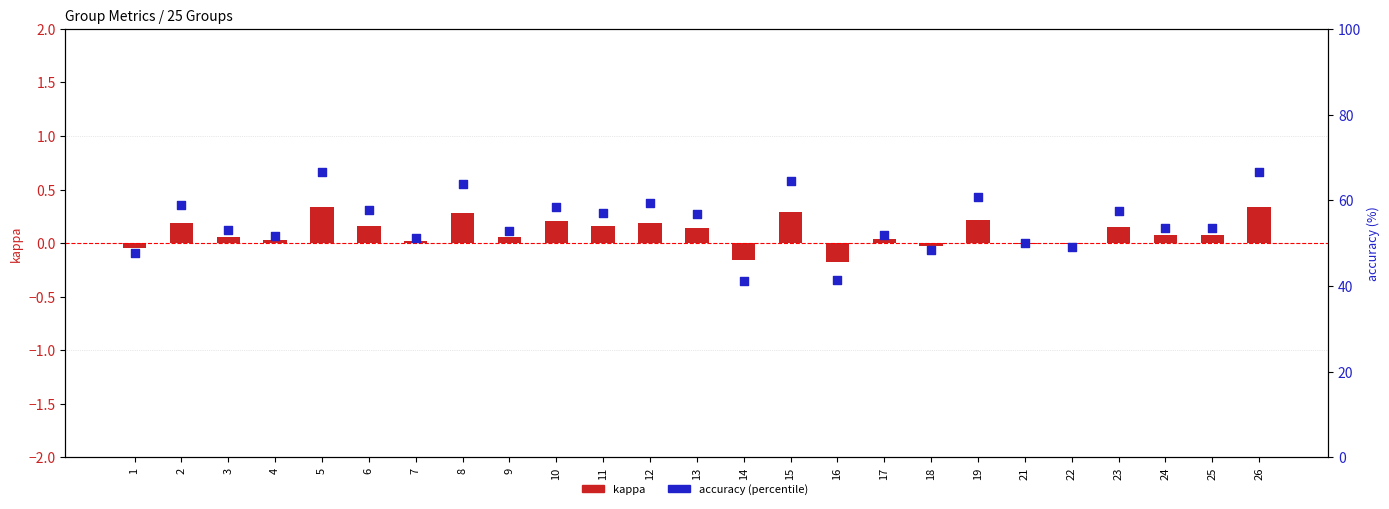

Which series contains the lowest Y value?

kappa